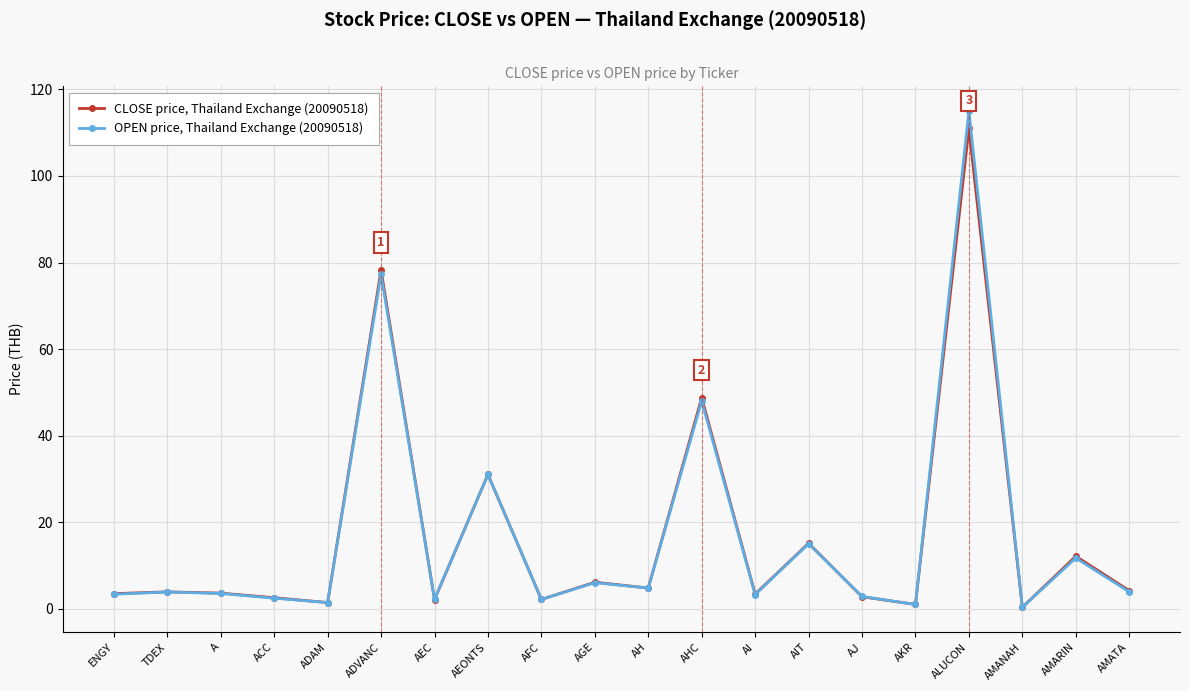

Rank the series by their average value, from lowest to highest.

CLOSE price, Thailand Exchange (20090518), OPEN price, Thailand Exchange (20090518)